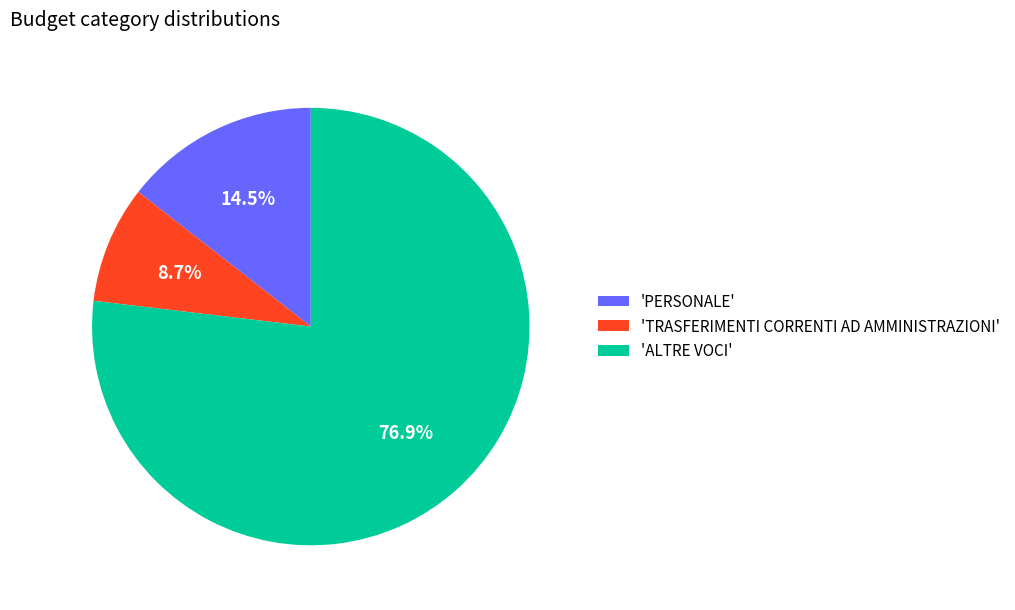

Which has a higher value, 'PERSONALE' or 'TRASFERIMENTI CORRENTI AD AMMINISTRAZIONI'?

'PERSONALE'